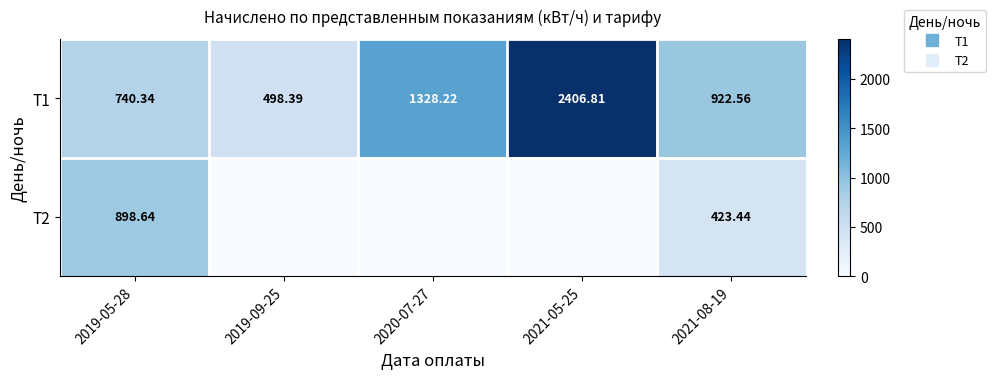

Between 2019-09-25 and 2021-08-19, which is larger?

2021-08-19